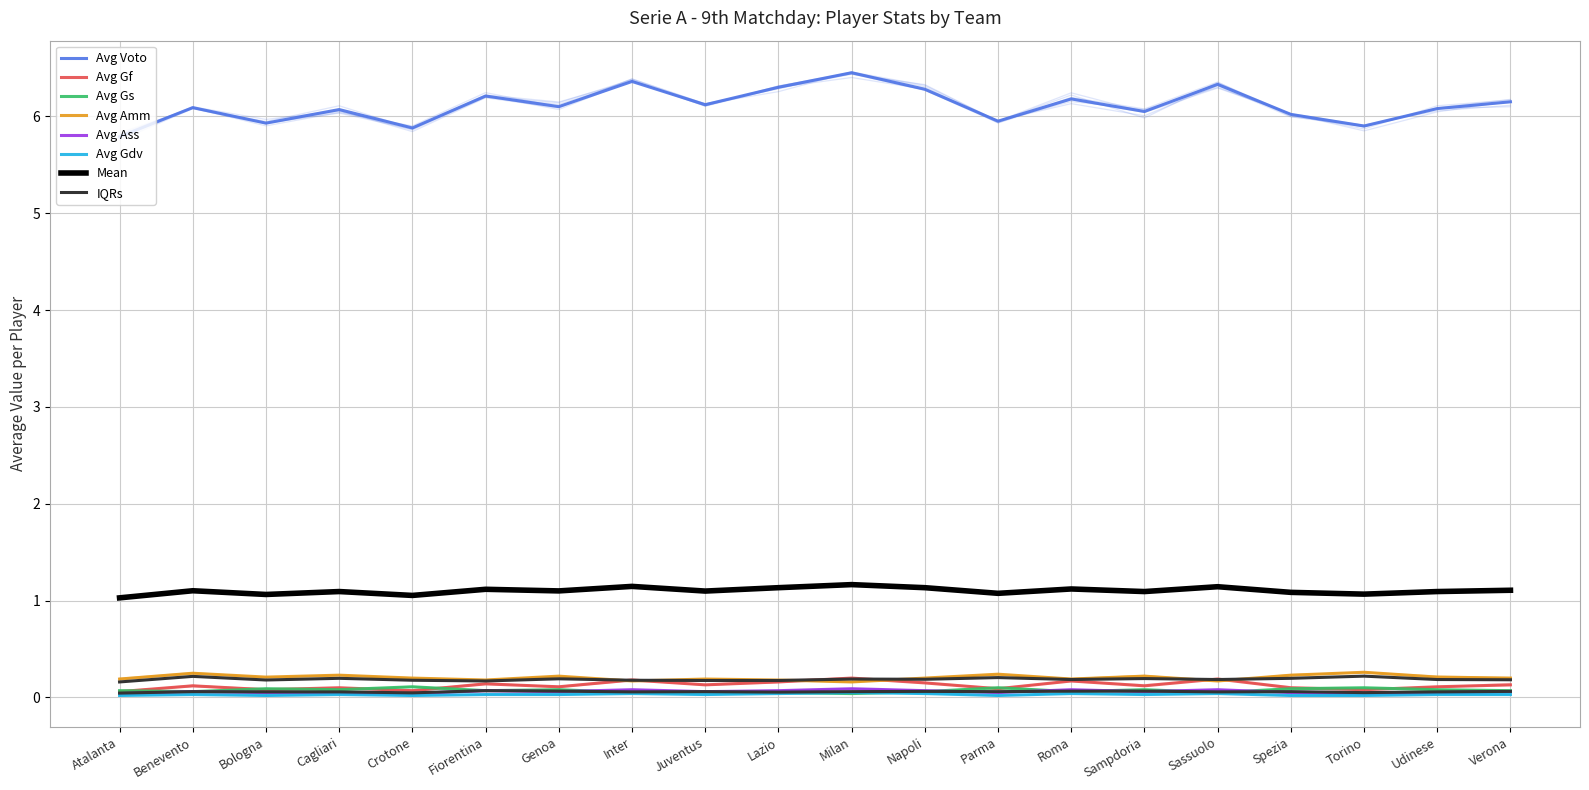

List the labels in order of Avg Voto value, smallest first.

Atalanta, Crotone, Torino, Bologna, Parma, Spezia, Sampdoria, Cagliari, Udinese, Benevento, Genoa, Juventus, Verona, Roma, Fiorentina, Napoli, Lazio, Sassuolo, Inter, Milan